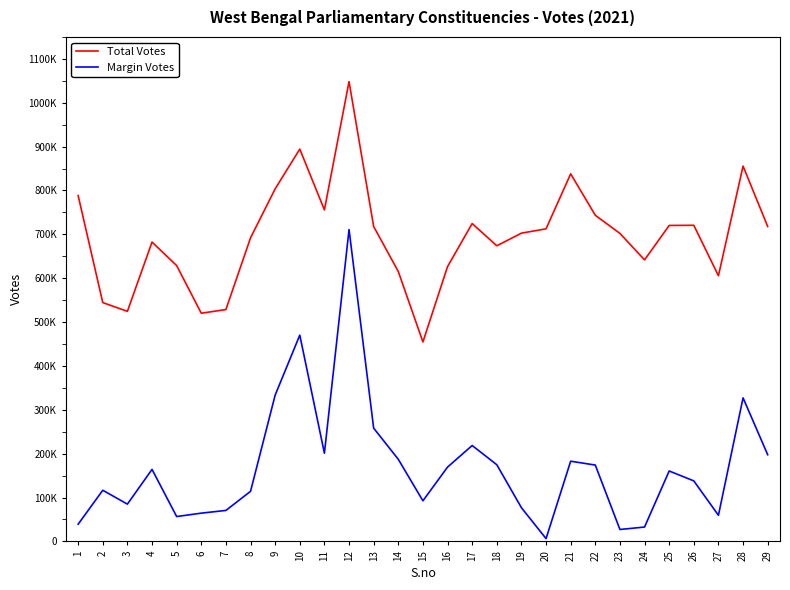

Reading left to right, what are all the values shown in this chart?

Total Votes: 1=788375	2=544427	3=524516	4=682442	5=628789	6=520231	7=528579	8=692010	9=803762	10=894312	11=755731	12=1048230	13=717899	14=615274	15=454696	16=626493	17=724622	18=673970	19=702744	20=712587	21=837990	22=743478	23=702192	24=641813	25=720302	26=720667	27=605645	28=855633	29=717961
Margin Votes: 1=39250	2=116637	3=85022	4=164215	5=56705	6=64438	7=70660	8=114189	9=333547	10=470219	11=201057	12=710930	13=258201	14=187231	15=92560	16=169442	17=218673	18=174830	19=76853	20=6399	21=182868	22=174048	23=27191	24=32778	25=160572	26=137981	27=59564	28=327253	29=197650